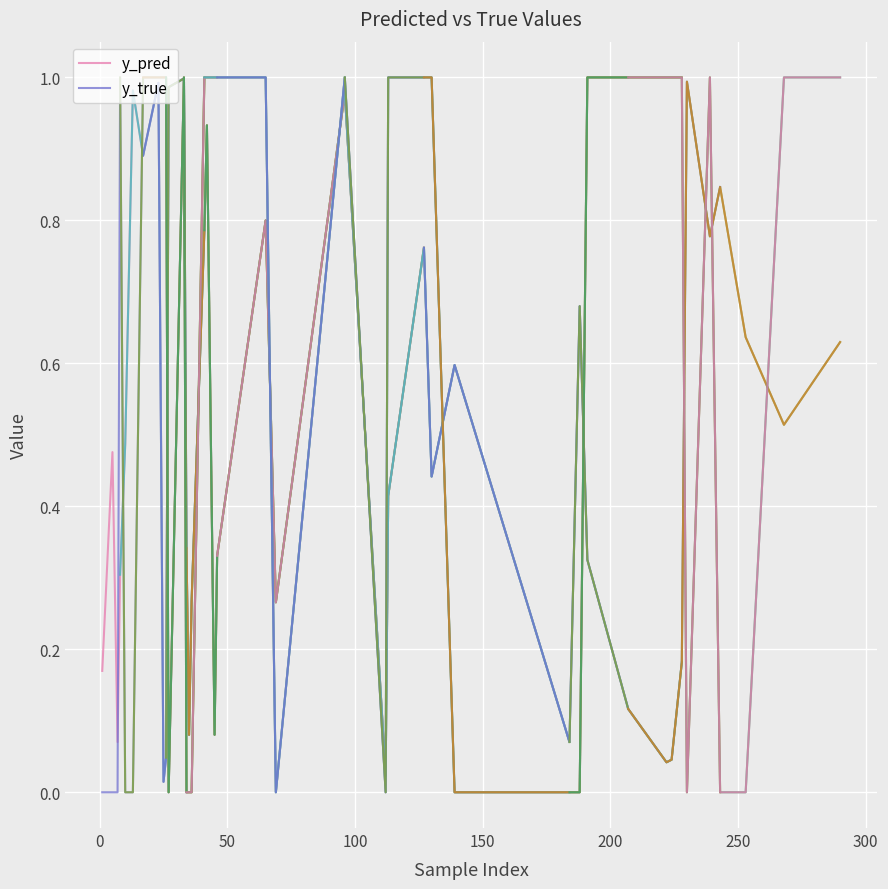

What is the greatest value displayed?

1.0